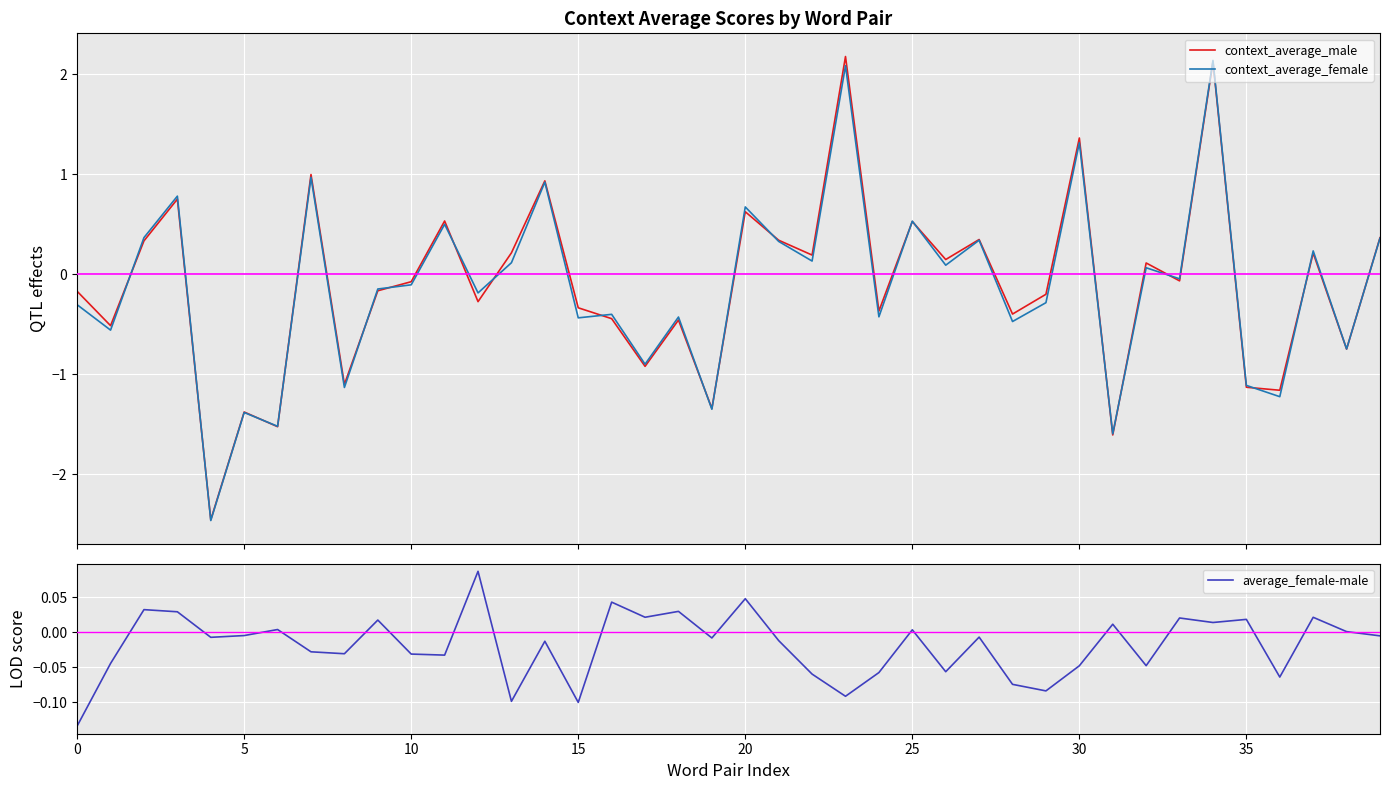

Which series ends up on top after the final intersection of context_average_male and context_average_female?

context_average_male